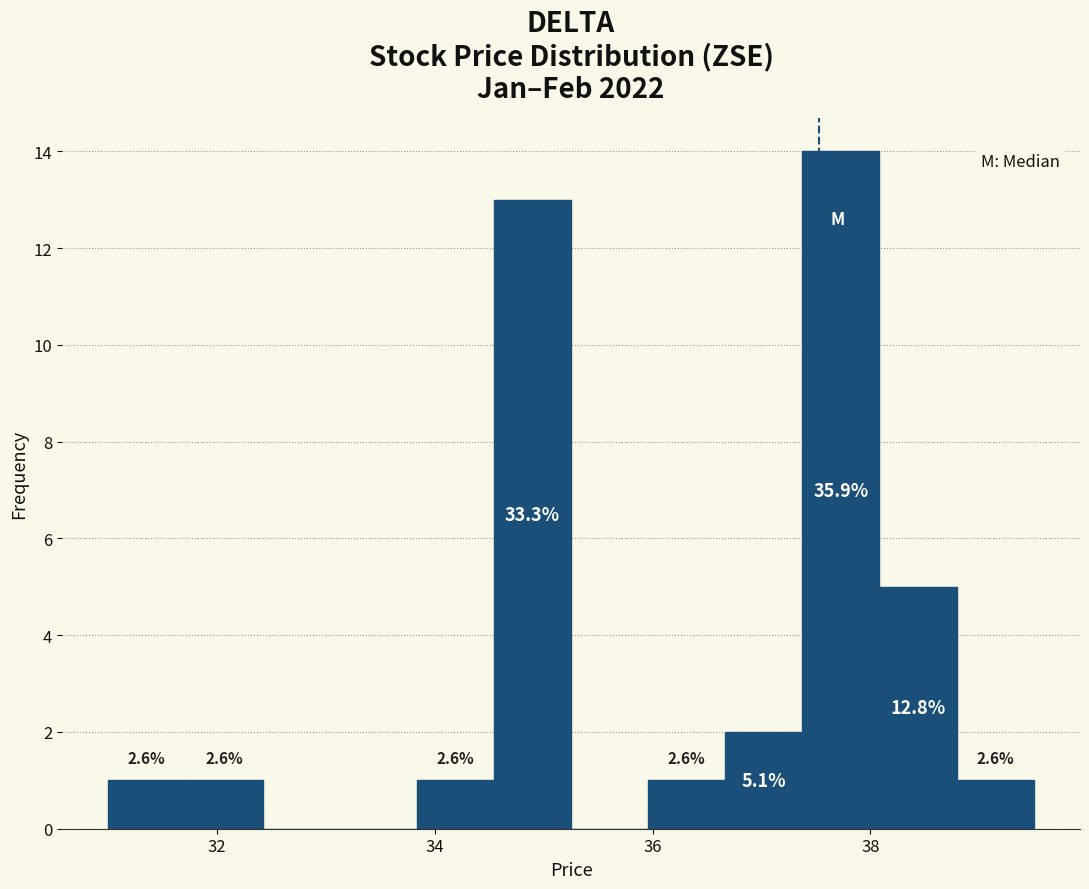

Around what value on the x-axis is the tallest bar? Give the approximate position of its centre, as read against the axis.

37.8